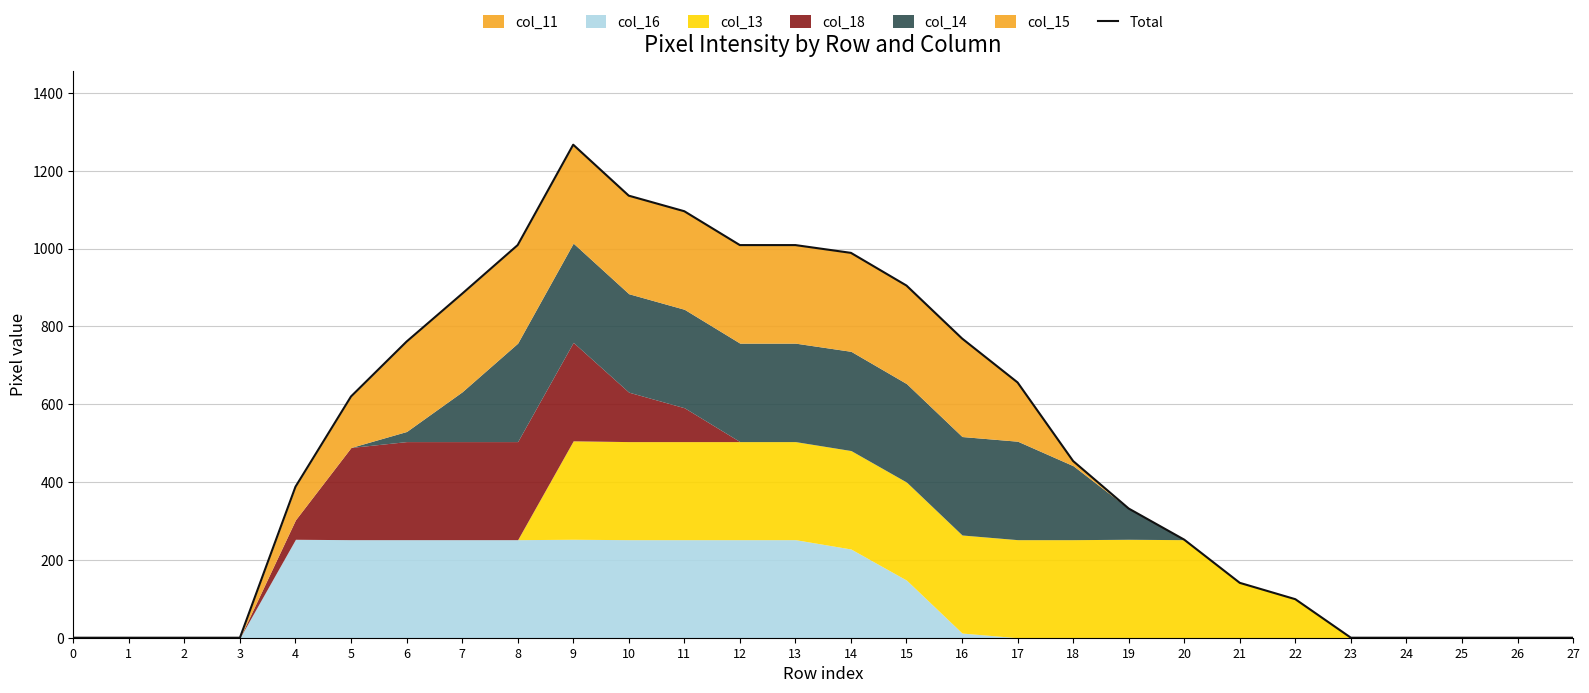

How many lines are shown in the chart?

1